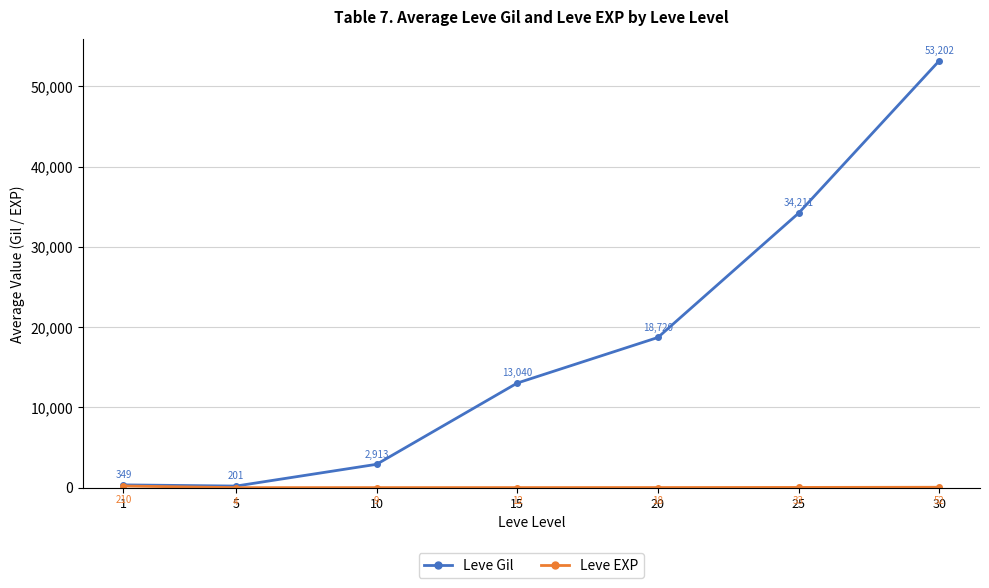

Which series has the largest total across all categories?

Leve Gil